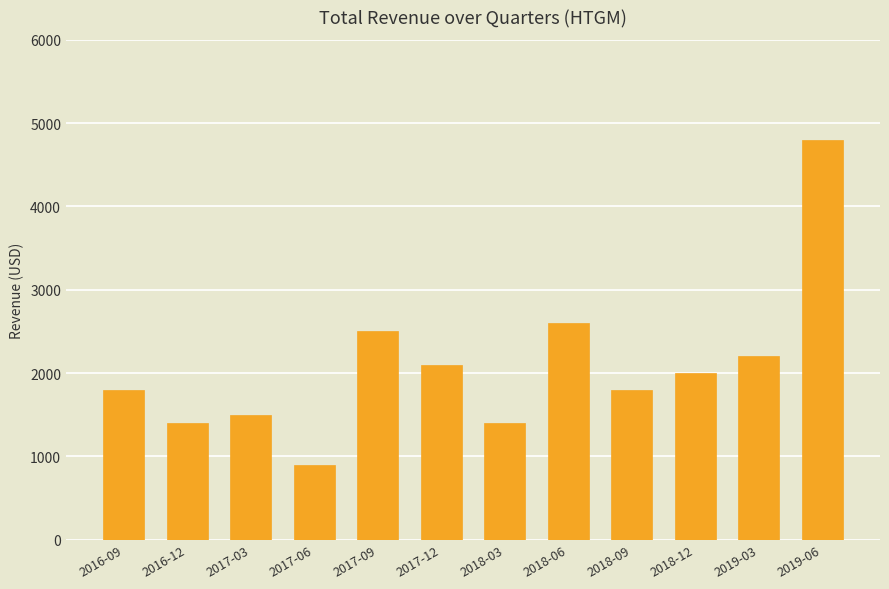

Count the number of data series in this chart.

1